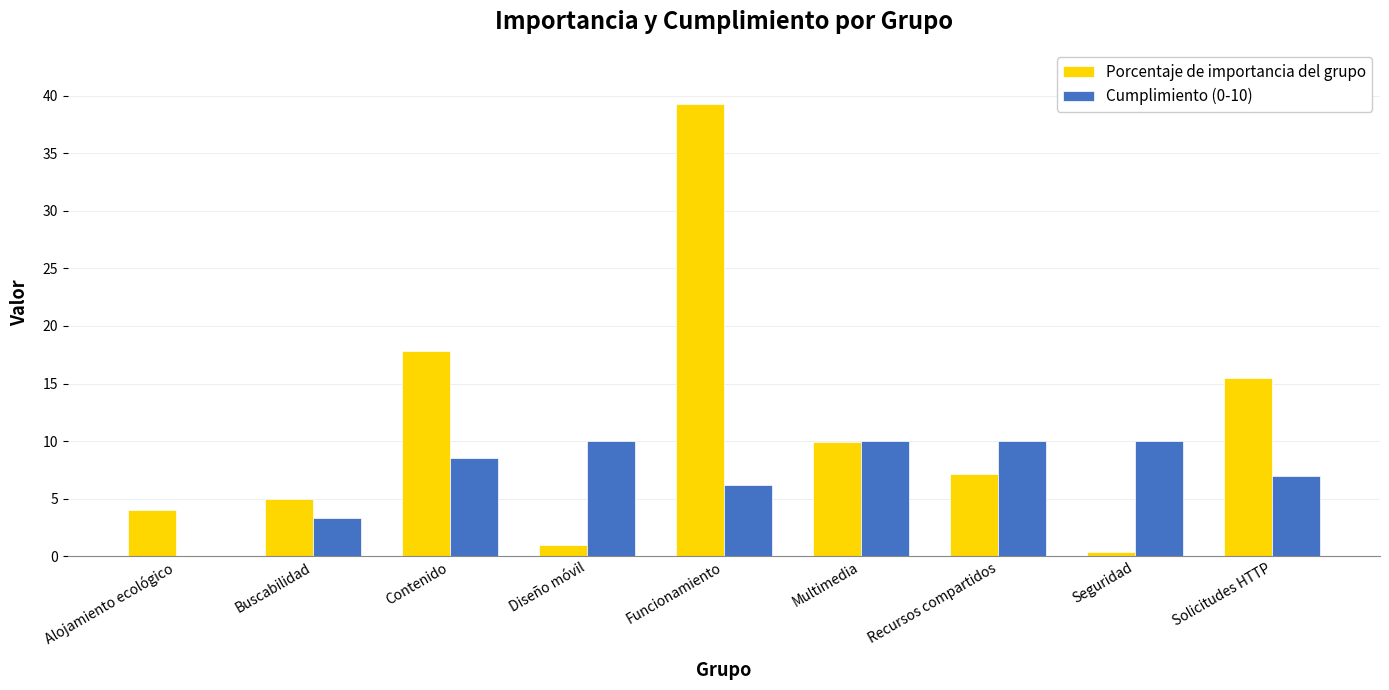

What is the sum of all Porcentaje de importancia del grupo values?

100.0